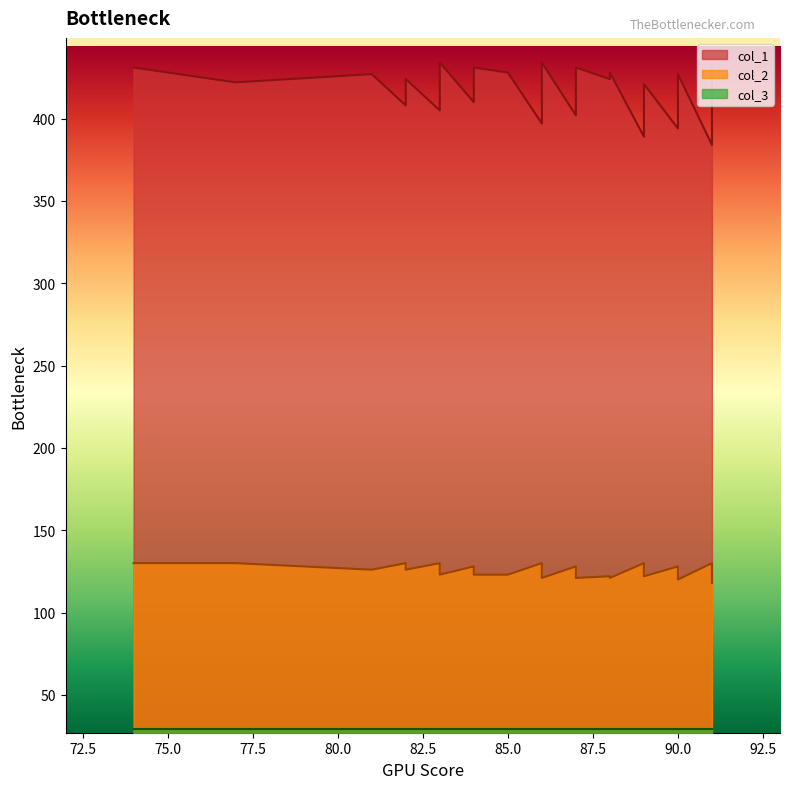

Which has a higher value, 90 or 76?

76